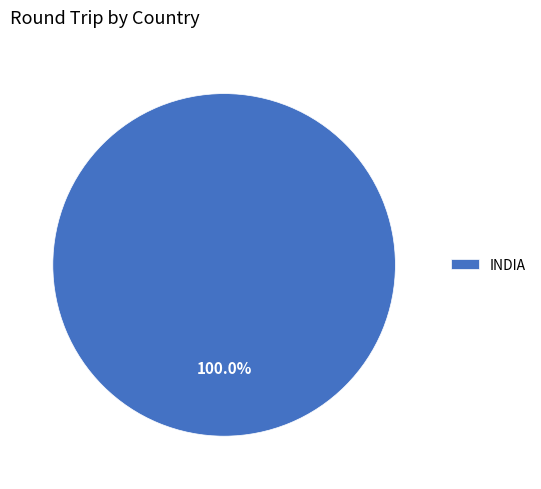

What percentage is the INDIA slice, to the nearest percent?

100%